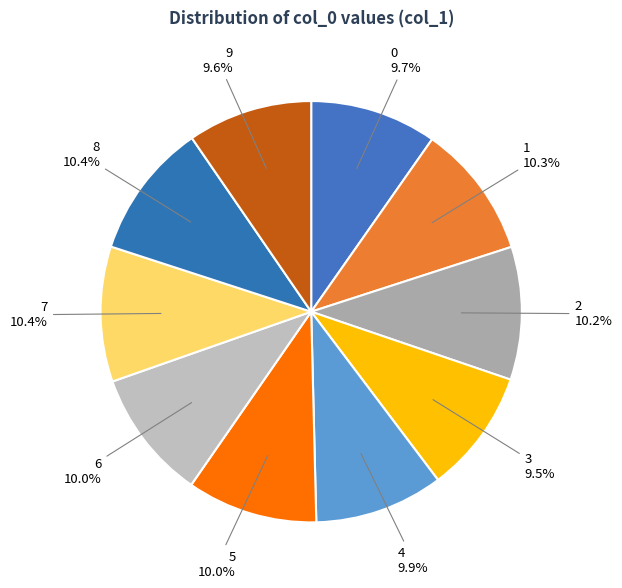

How many slices are in this pie chart?

10